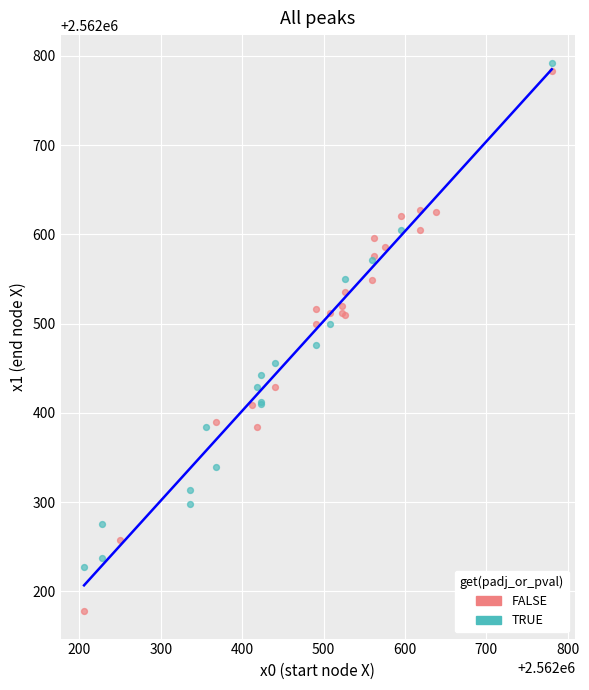

Which series contains the lowest Y value?

FALSE